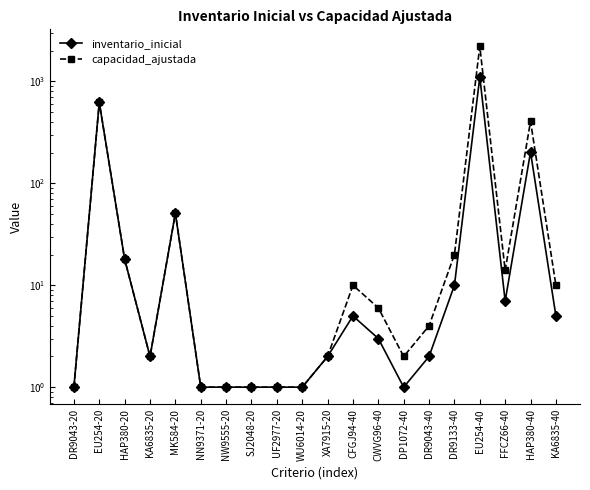

At how many categories does at least one series exceed 1245?

1